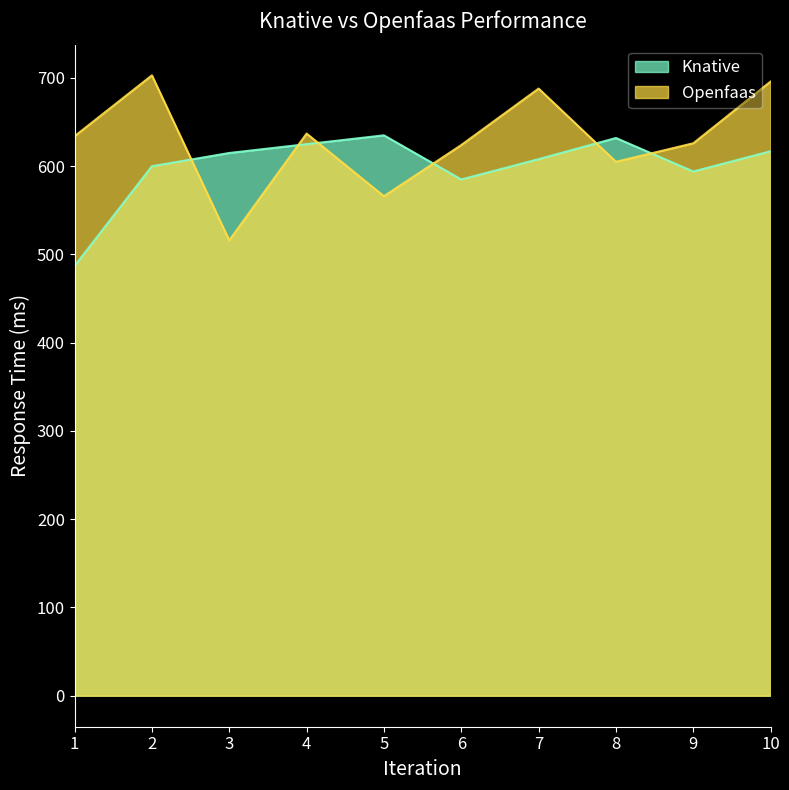

How many times do Openfaas and Knative cross each other?

6